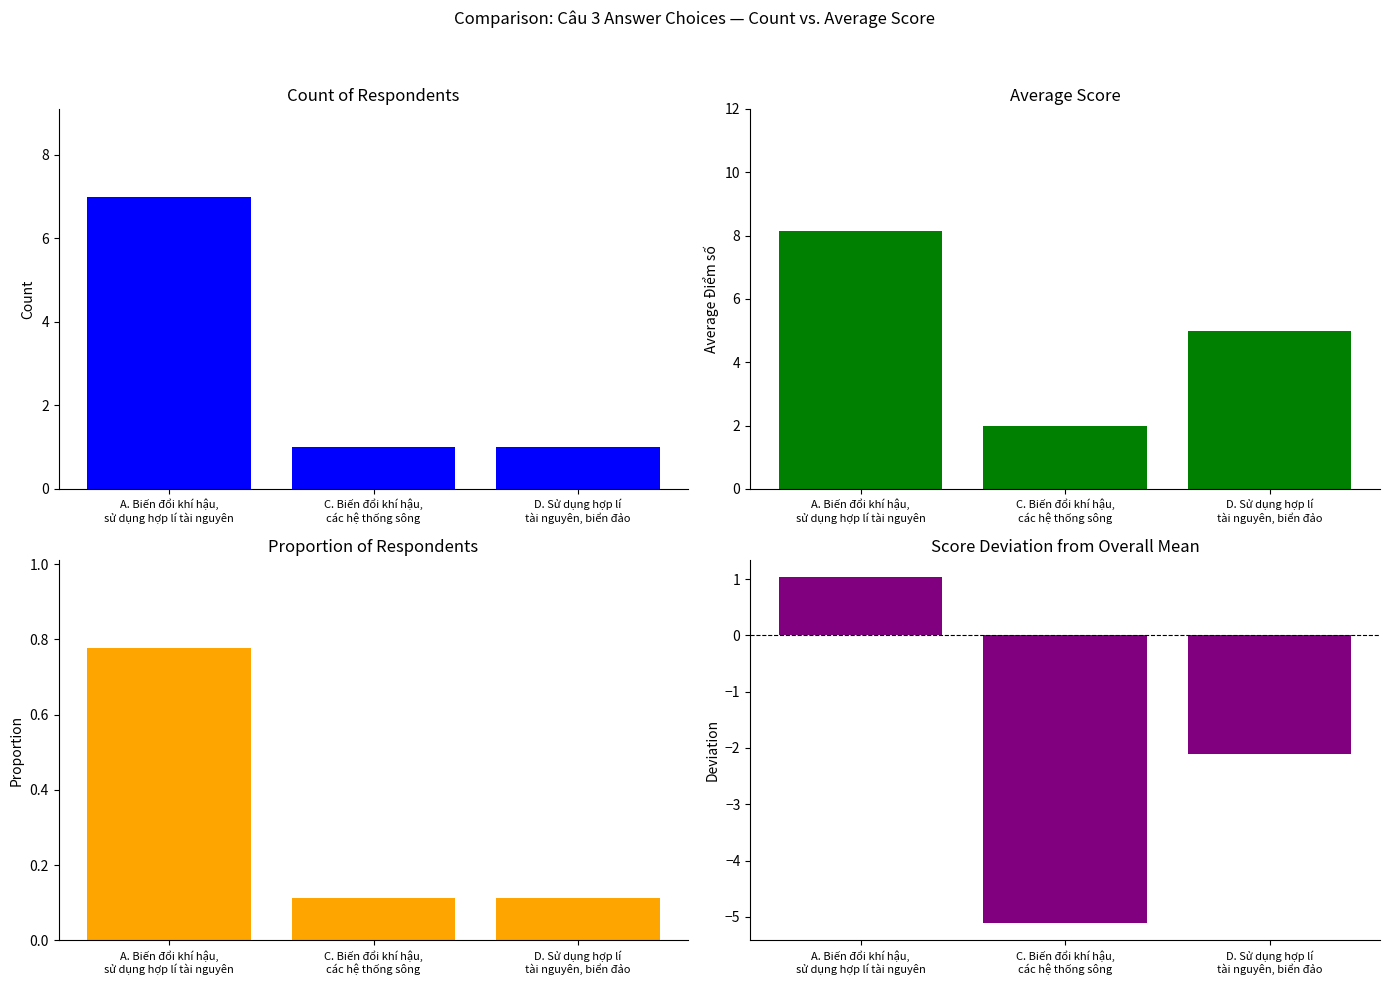

Which series has the largest total across all categories?

Avg Score